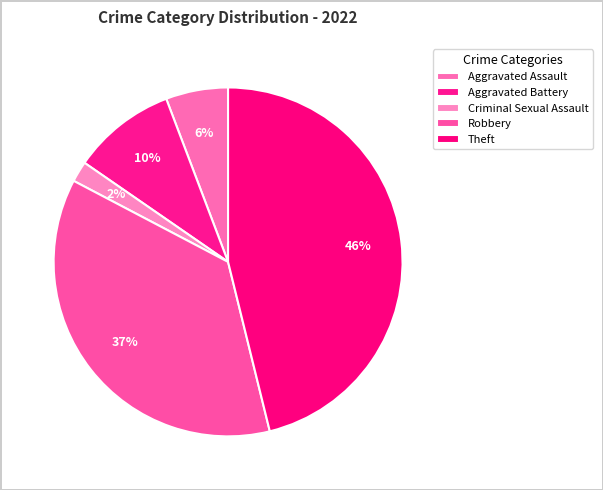

How many slices are in this pie chart?

5